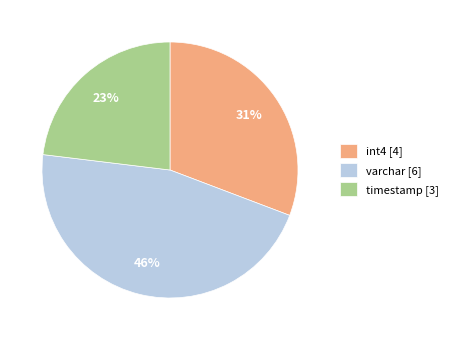

Is int4 [4] the majority of the pie?

No